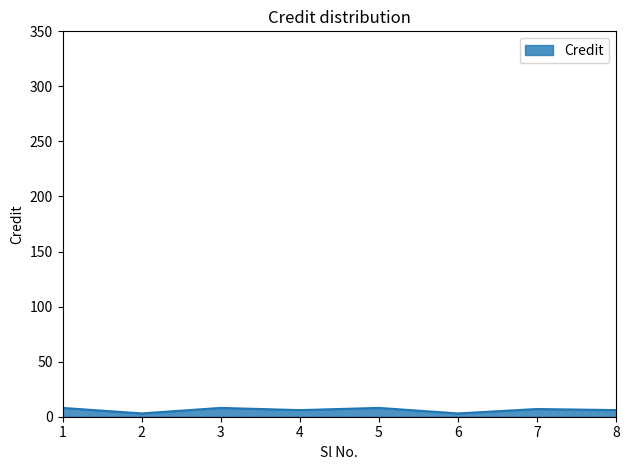

What is the sum of all values?

49